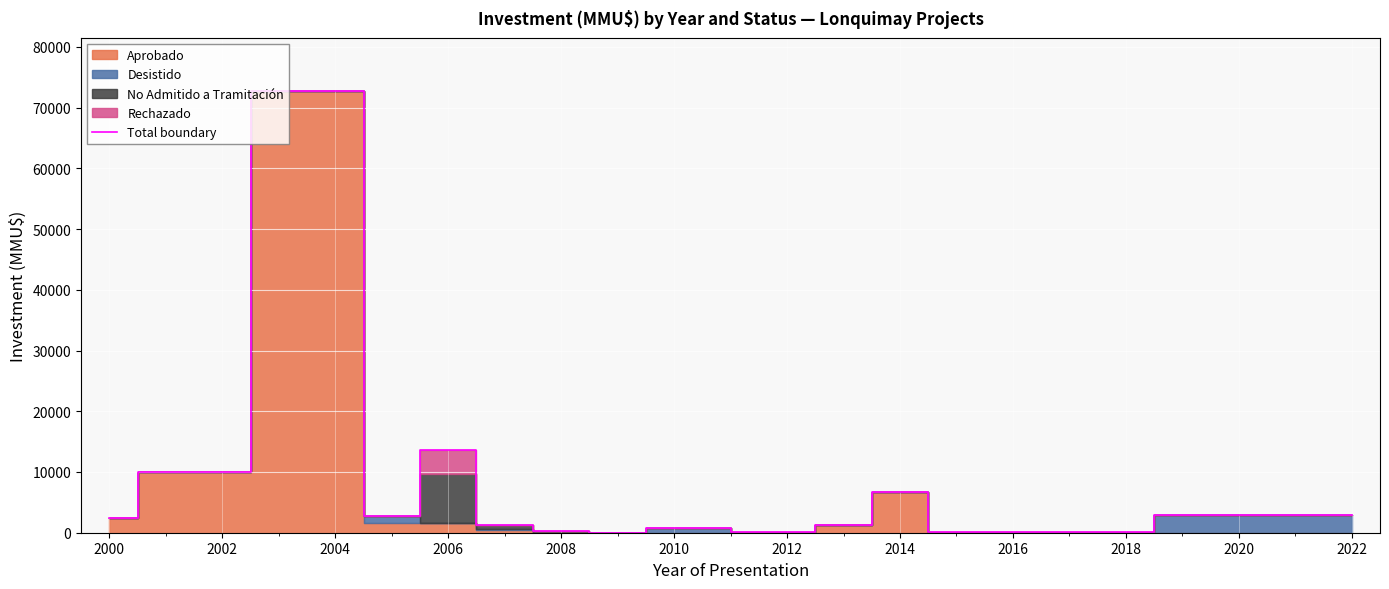

Where is Total boundary nearest to the value 36386?

2006